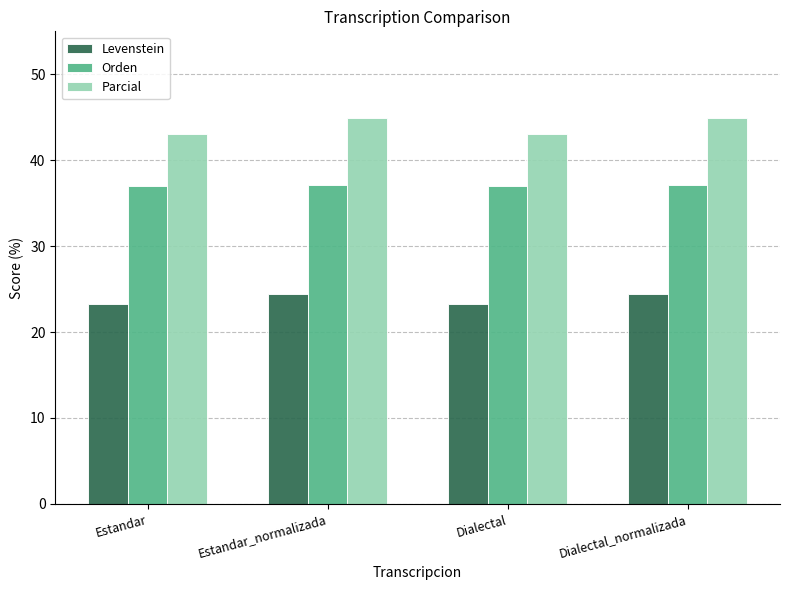

What are all the series names shown in the legend?

Levenstein, Orden, Parcial